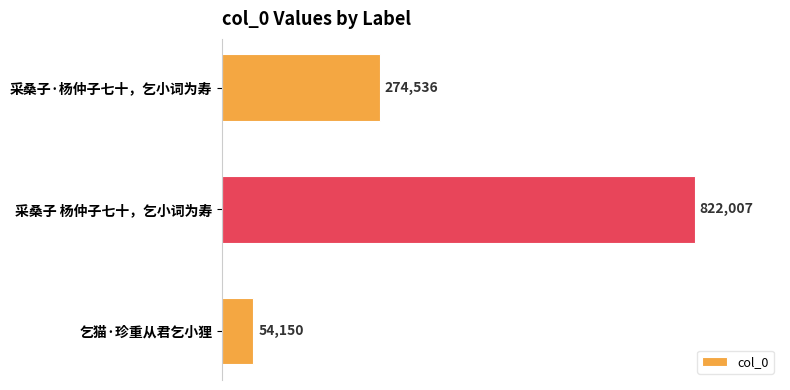

How many values are below 274536?

1